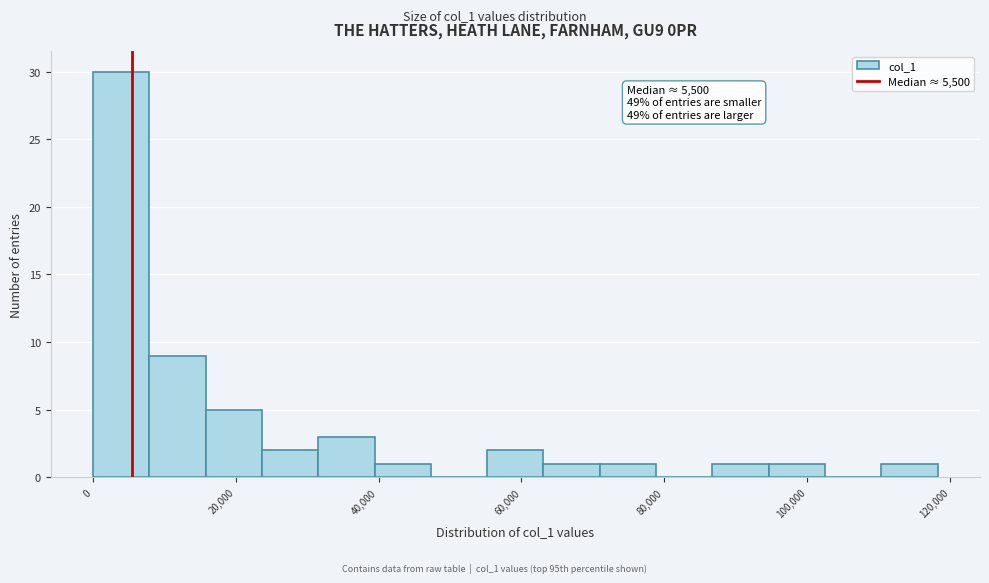

Around what value on the x-axis is the tallest bar? Give the approximate position of its centre, as read against the axis.

4000